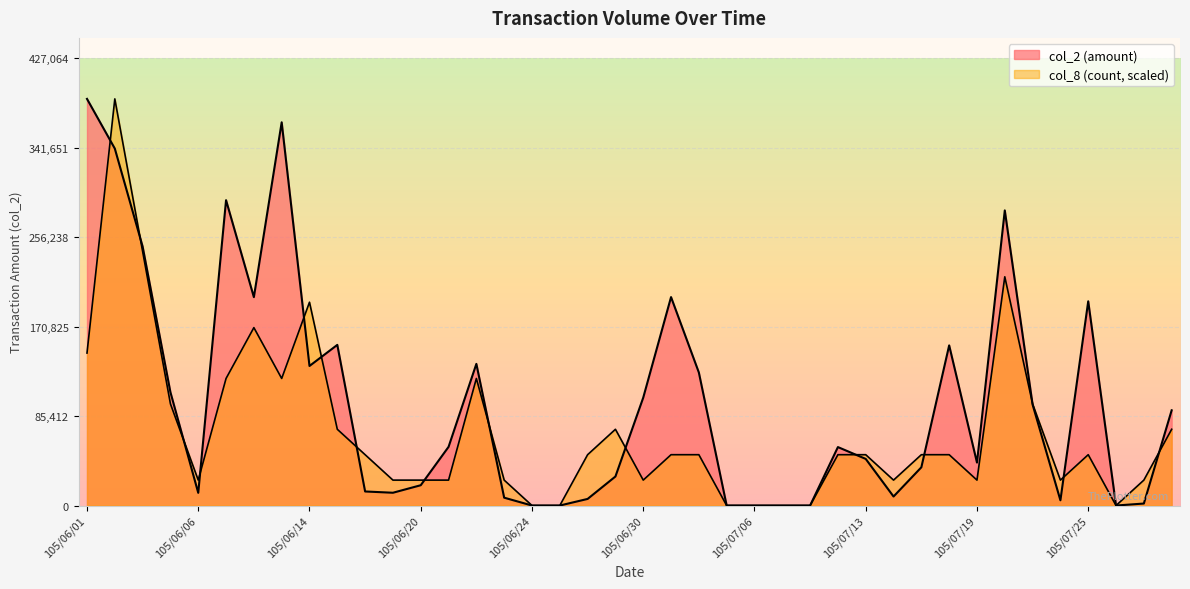

Is it true that col_8 equals 218385 at 105/07/20?

True